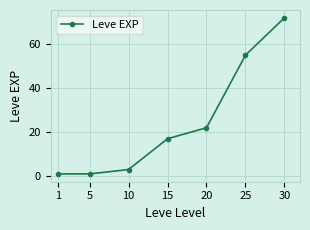

Does the chart display data point markers on the line(s)?

Yes